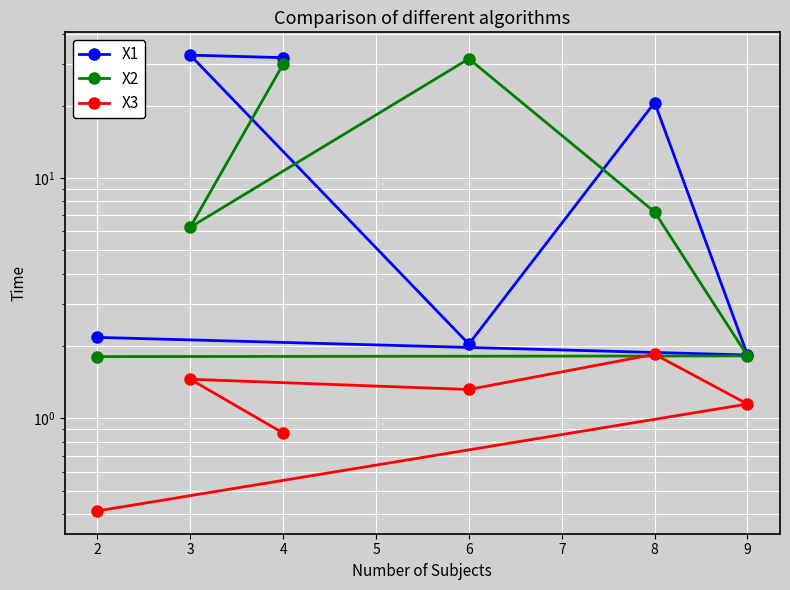

Count the number of data series in this chart.

3